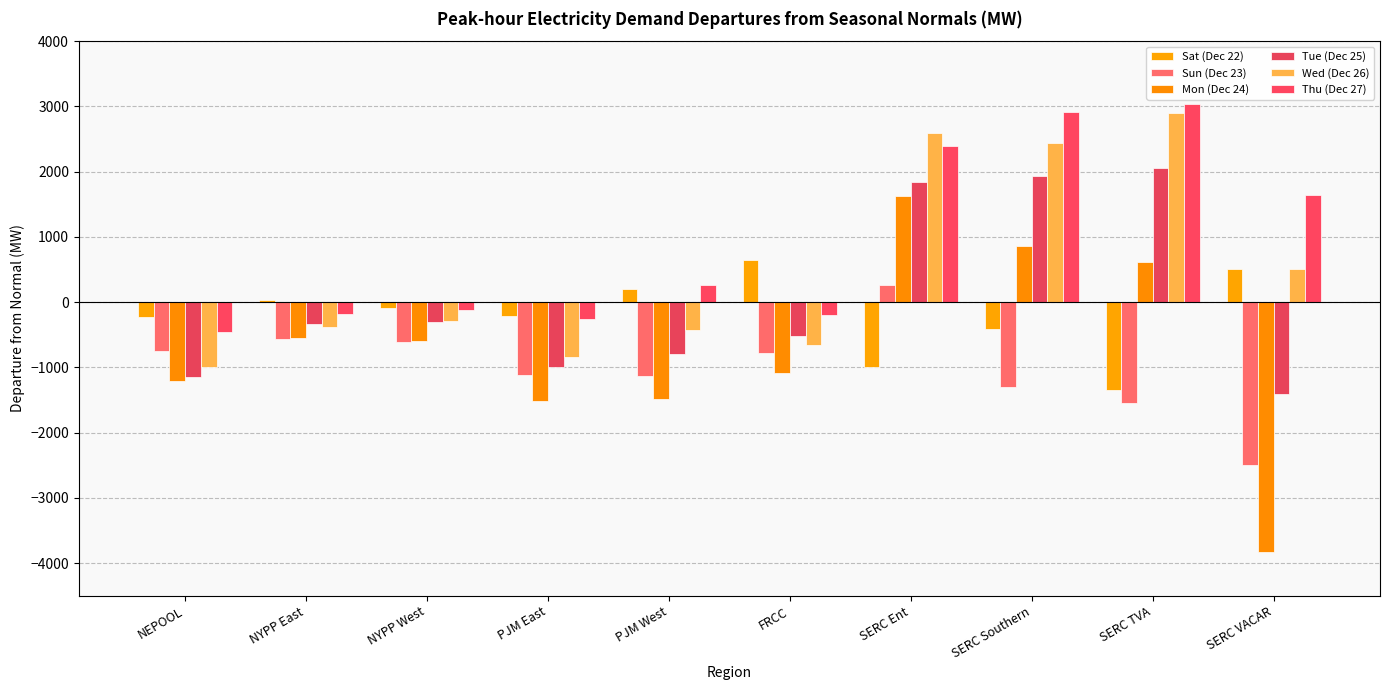

Reading left to right, extract all data points from this chart.

Sat (Dec 22): NEPOOL=-234.7	NYPP East=29.5	NYPP West=-96.1	PJM East=-205.2	PJM West=199.1	FRCC=647.7	SERC Ent=-999.7	SERC Southern=-405.9	SERC TVA=-1350.5	SERC VACAR=512.5
Sun (Dec 23): NEPOOL=-751.7	NYPP East=-564.2	NYPP West=-615.1	PJM East=-1111.6	PJM West=-1136.7	FRCC=-778.9	SERC Ent=263.7	SERC Southern=-1305.4	SERC TVA=-1552.9	SERC VACAR=-2488.3
Mon (Dec 24): NEPOOL=-1209.8	NYPP East=-553.8	NYPP West=-601.8	PJM East=-1522.1	PJM West=-1478.3	FRCC=-1091.6	SERC Ent=1630.2	SERC Southern=858.3	SERC TVA=622.0	SERC VACAR=-3830.4
Tue (Dec 25): NEPOOL=-1147.1	NYPP East=-335.7	NYPP West=-299.4	PJM East=-993.5	PJM West=-787.5	FRCC=-517.4	SERC Ent=1848.7	SERC Southern=1936.3	SERC TVA=2062.6	SERC VACAR=-1402.4
Wed (Dec 26): NEPOOL=-990.3	NYPP East=-385.6	NYPP West=-285.9	PJM East=-836.5	PJM West=-429.6	FRCC=-653.0	SERC Ent=2599.0	SERC Southern=2432.1	SERC TVA=2895.2	SERC VACAR=507.9
Thu (Dec 27): NEPOOL=-450.1	NYPP East=-179.1	NYPP West=-112.6	PJM East=-258.4	PJM West=257.6	FRCC=-204.1	SERC Ent=2392.9	SERC Southern=2918.0	SERC TVA=3034.7	SERC VACAR=1639.0